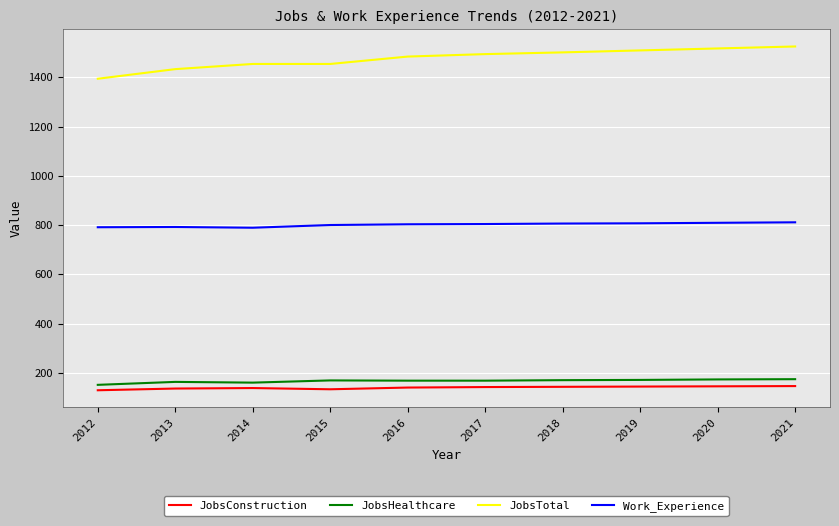

What is the maximum value for JobsConstruction?

146